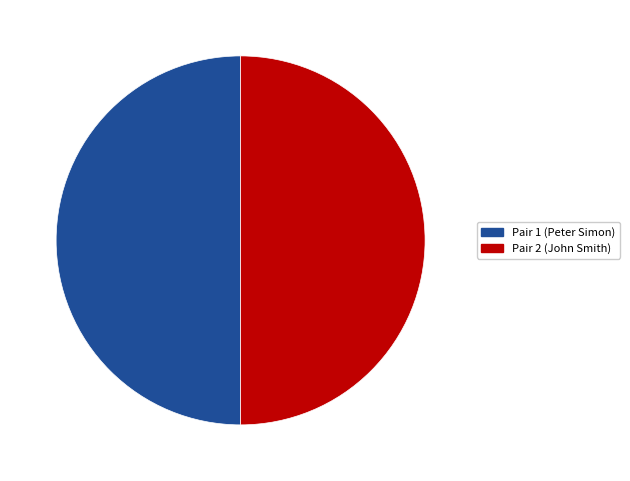

Combined, do Pair 1 (Peter Simon) and Pair 2 (John Smith) account for over 50%?

Yes